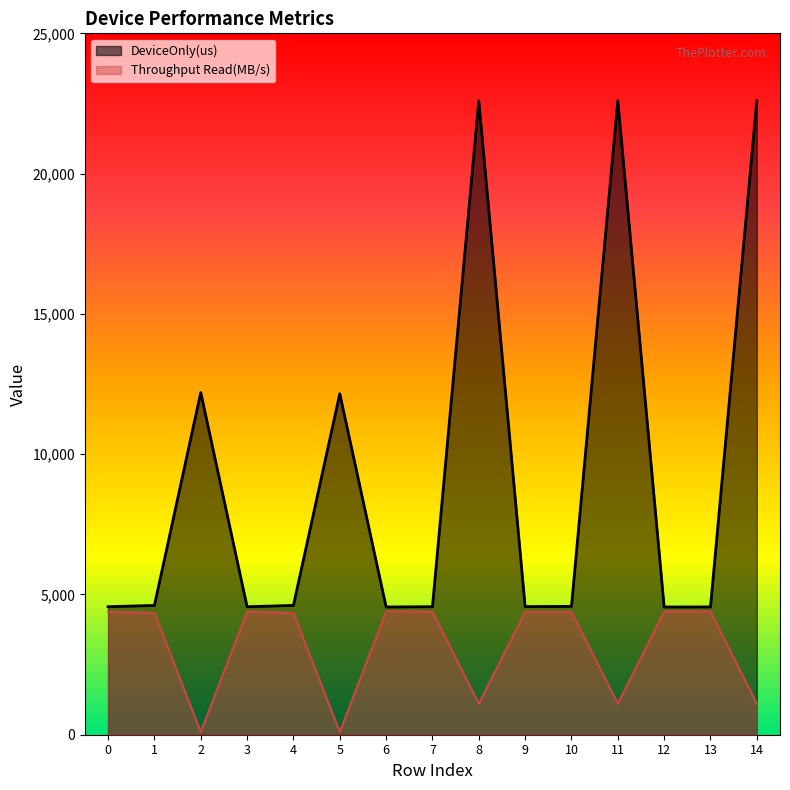

At how many categories does at least one series exceed 852?

15